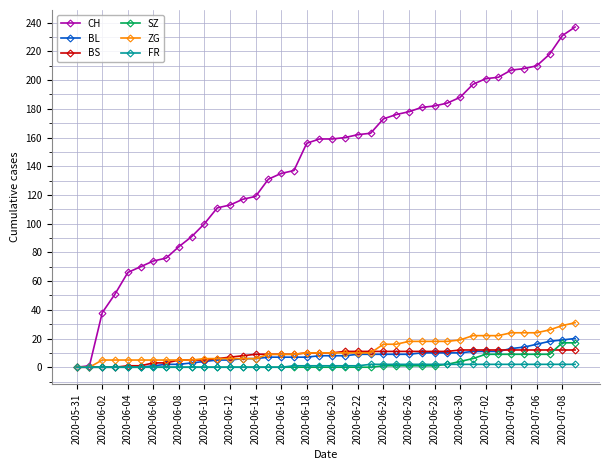

Does the chart have visible grid lines?

Yes